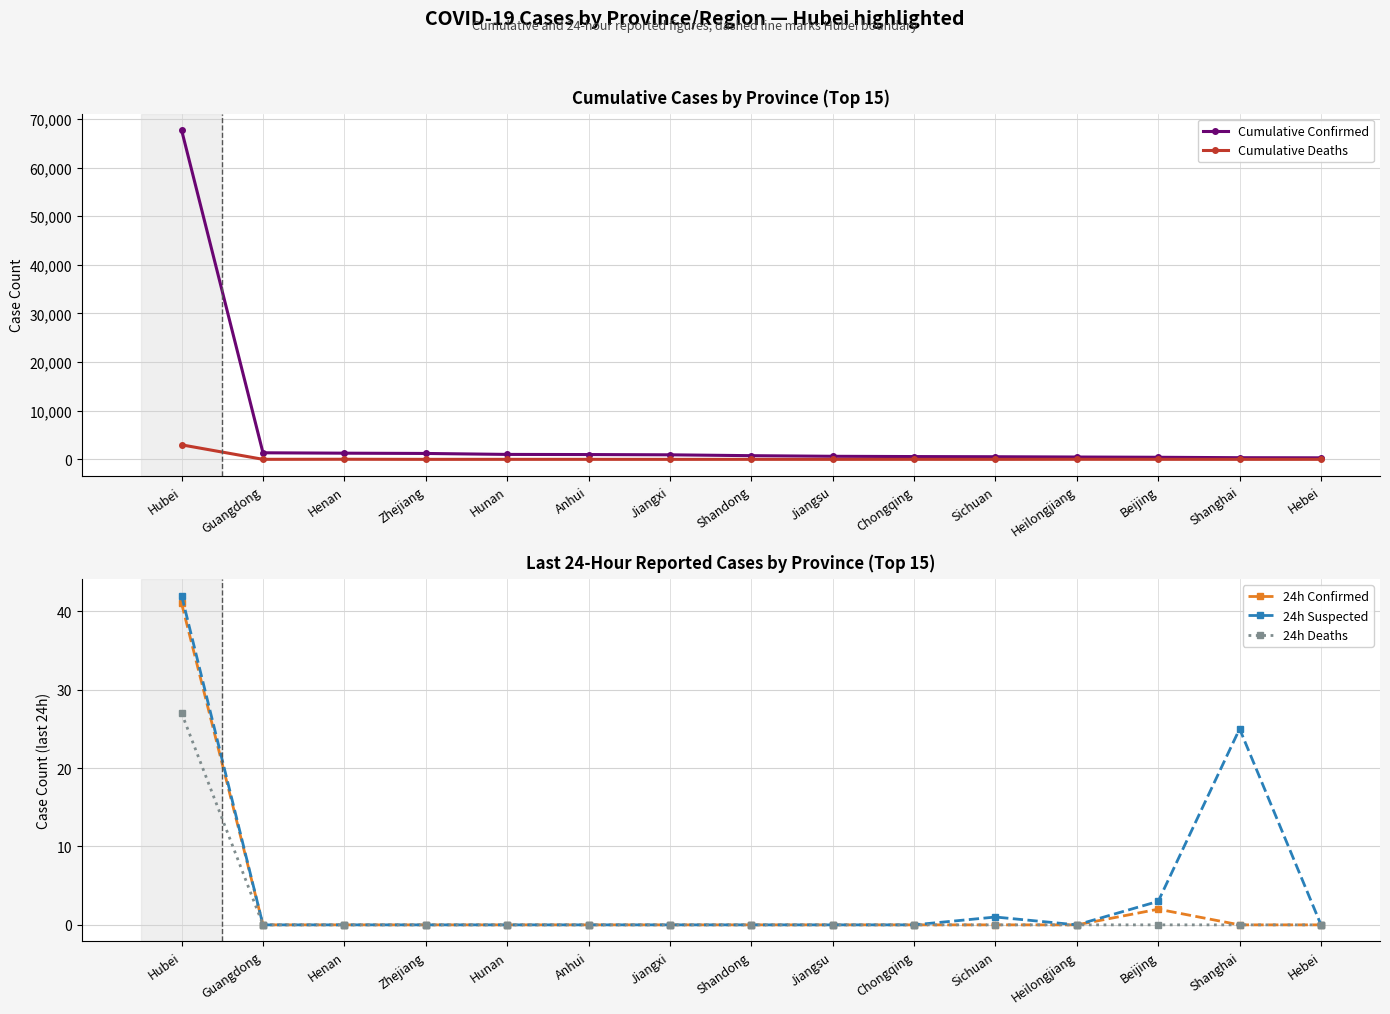

At which label does 24h Deaths reach its peak?

Hubei